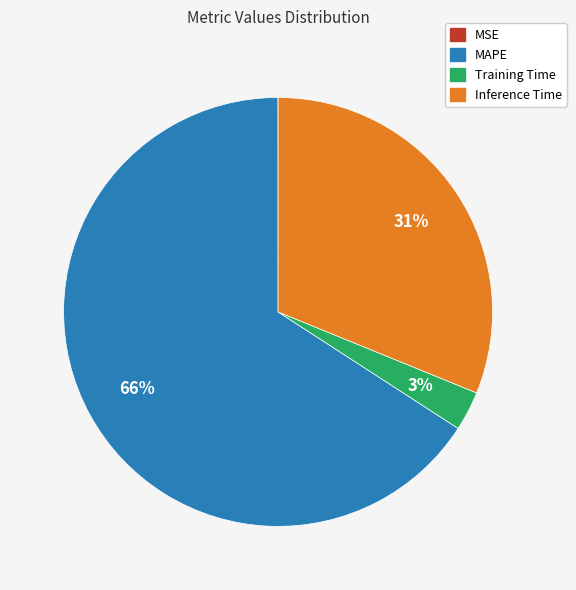

Is there any slice that represents more than half of the pie?

Yes